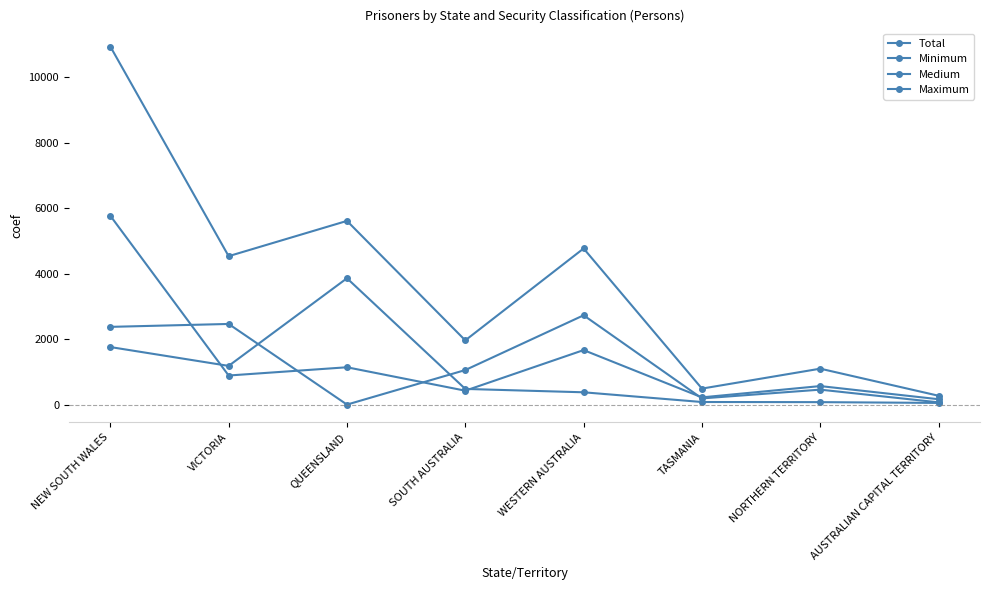

How many series are shown in this chart?

4